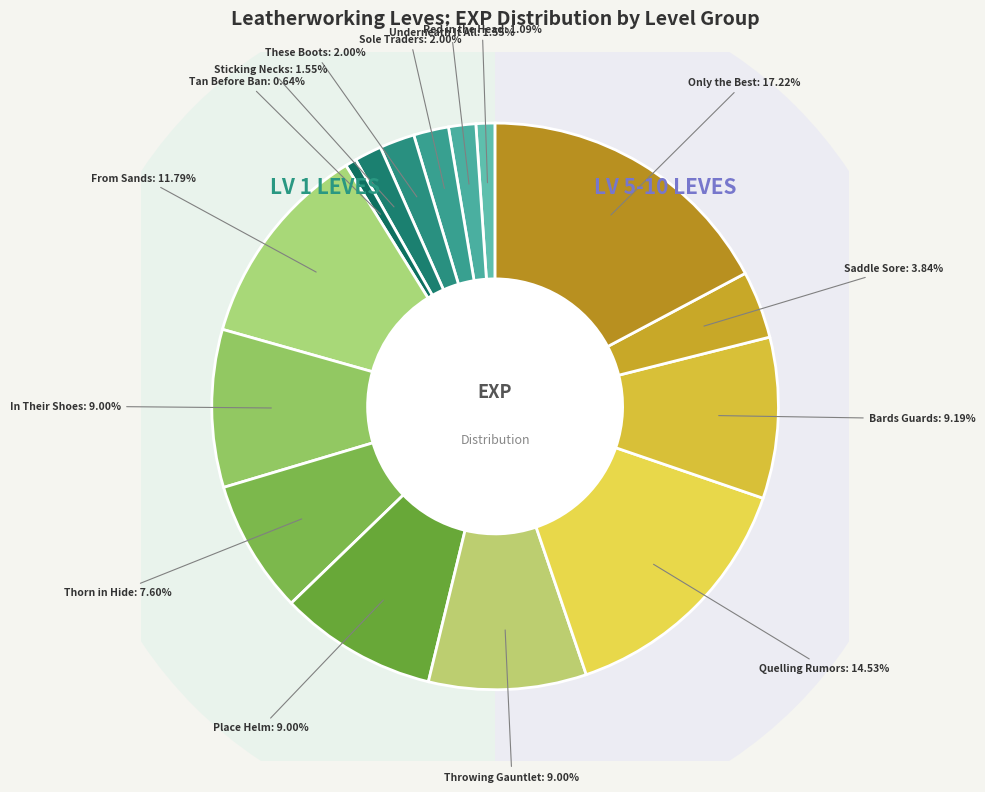

What is the ratio of the value at Red in the Head to the value at From Sands to Stage?

0.1